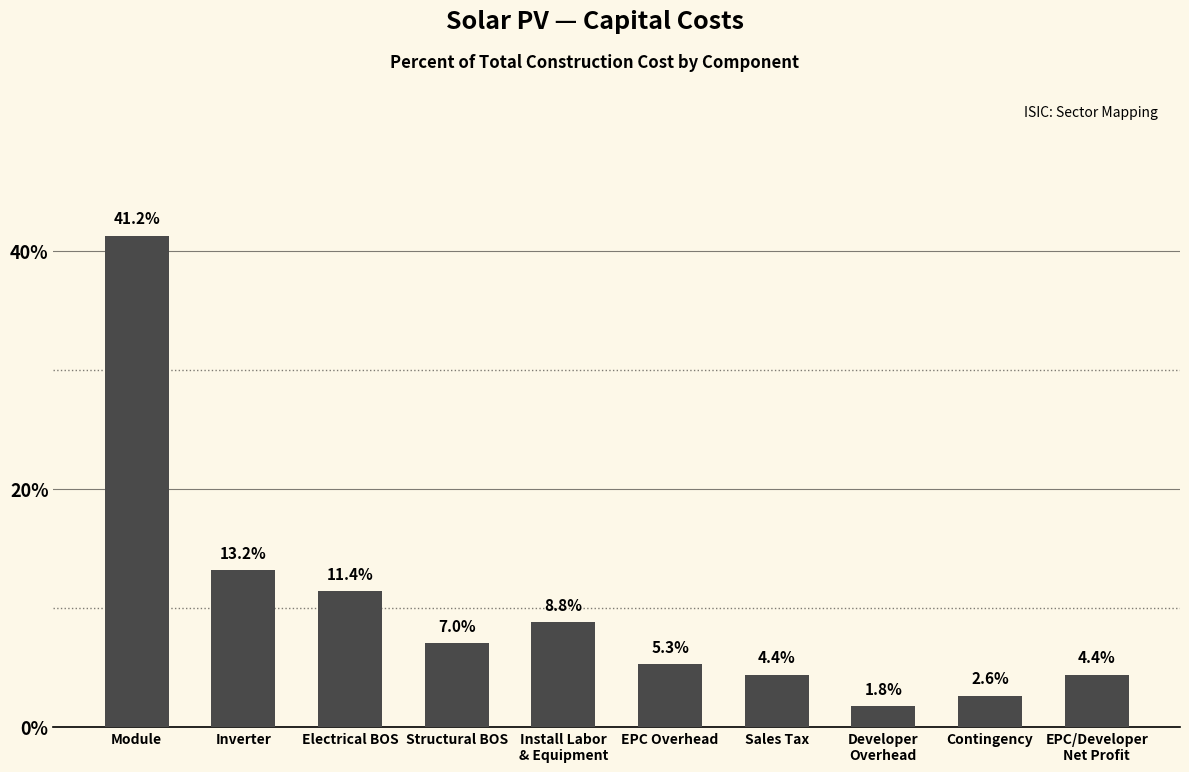

Which label corresponds to the smallest value in the chart?

Developer
Overhead